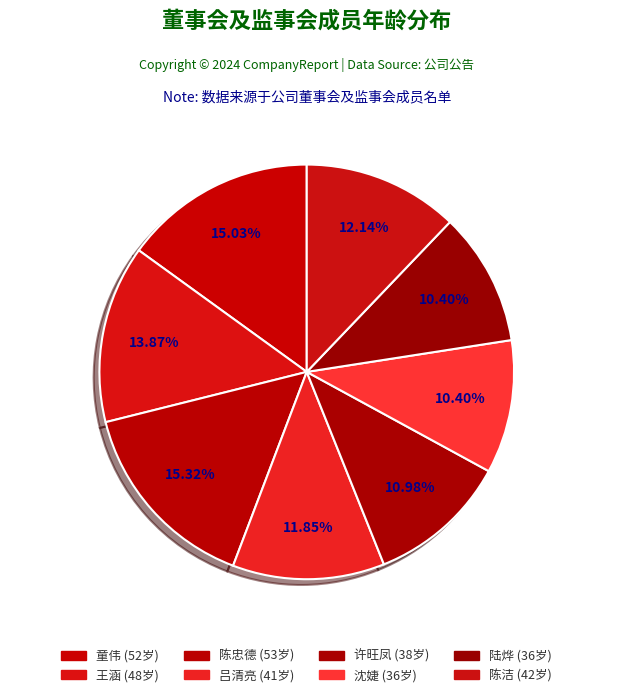

Do 王涵 and 吕清亮 together represent more than half of the pie?

No